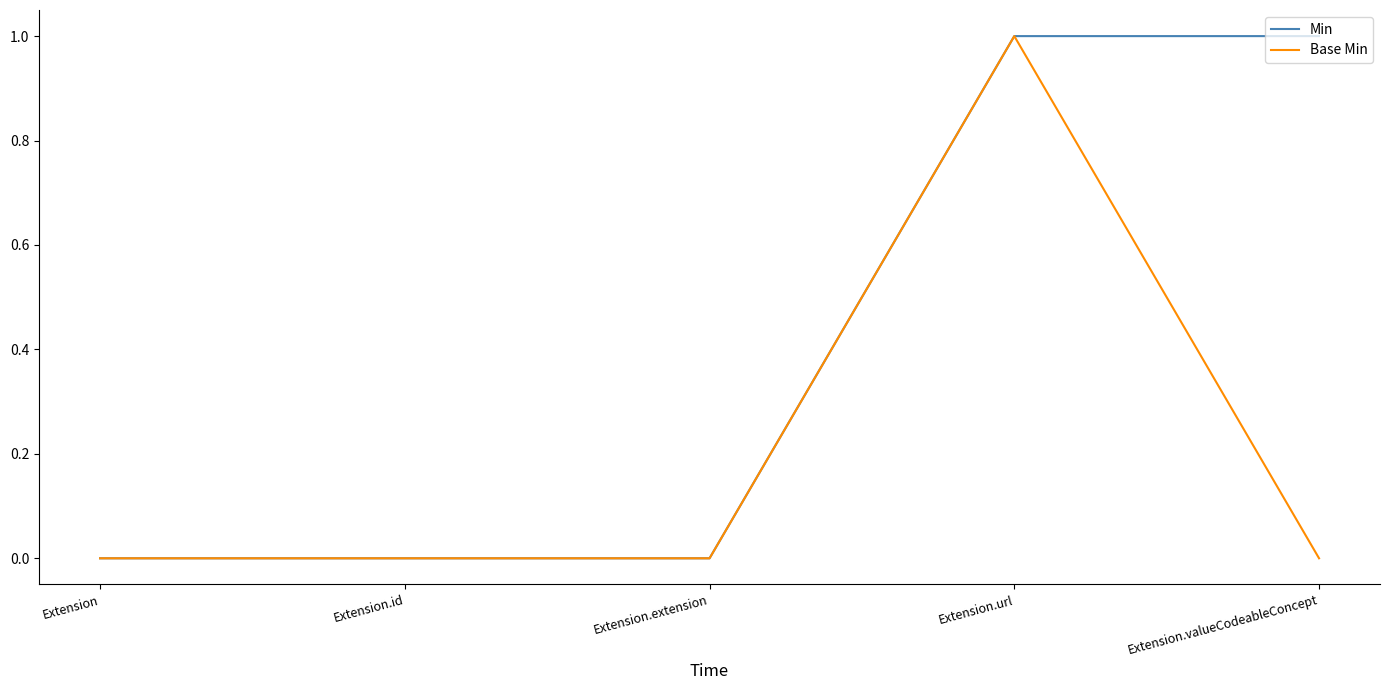

Does the chart have visible grid lines?

No